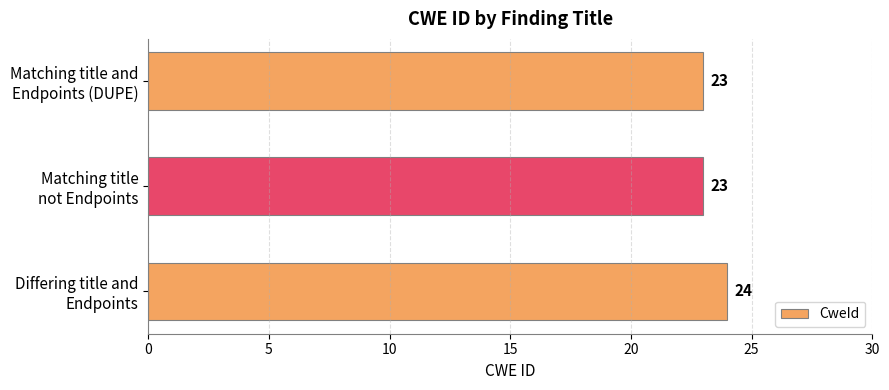

What is the smallest value displayed?

23